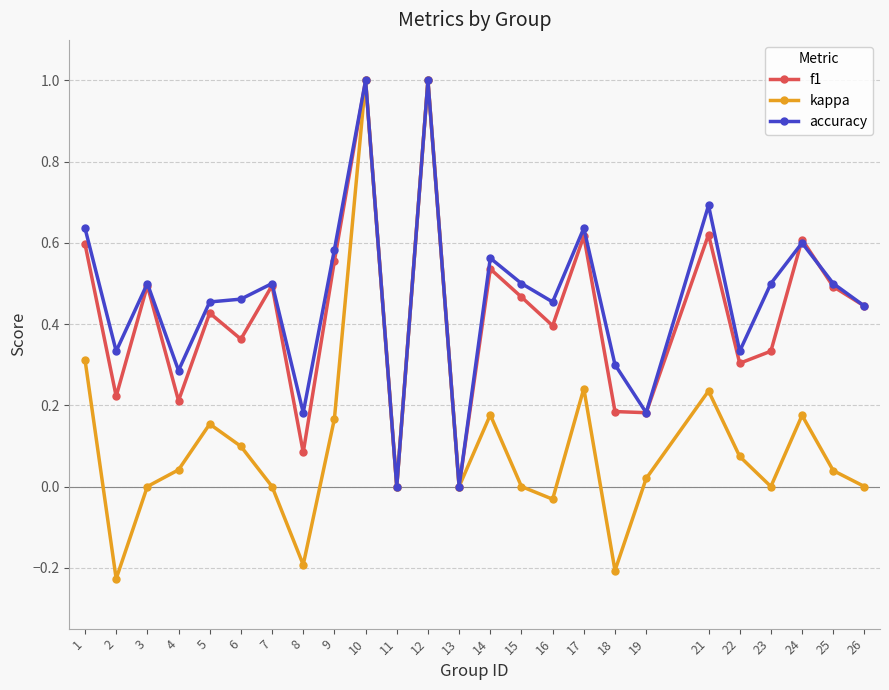

Is the value of kappa at 15 greater than the value of accuracy at 5?

No